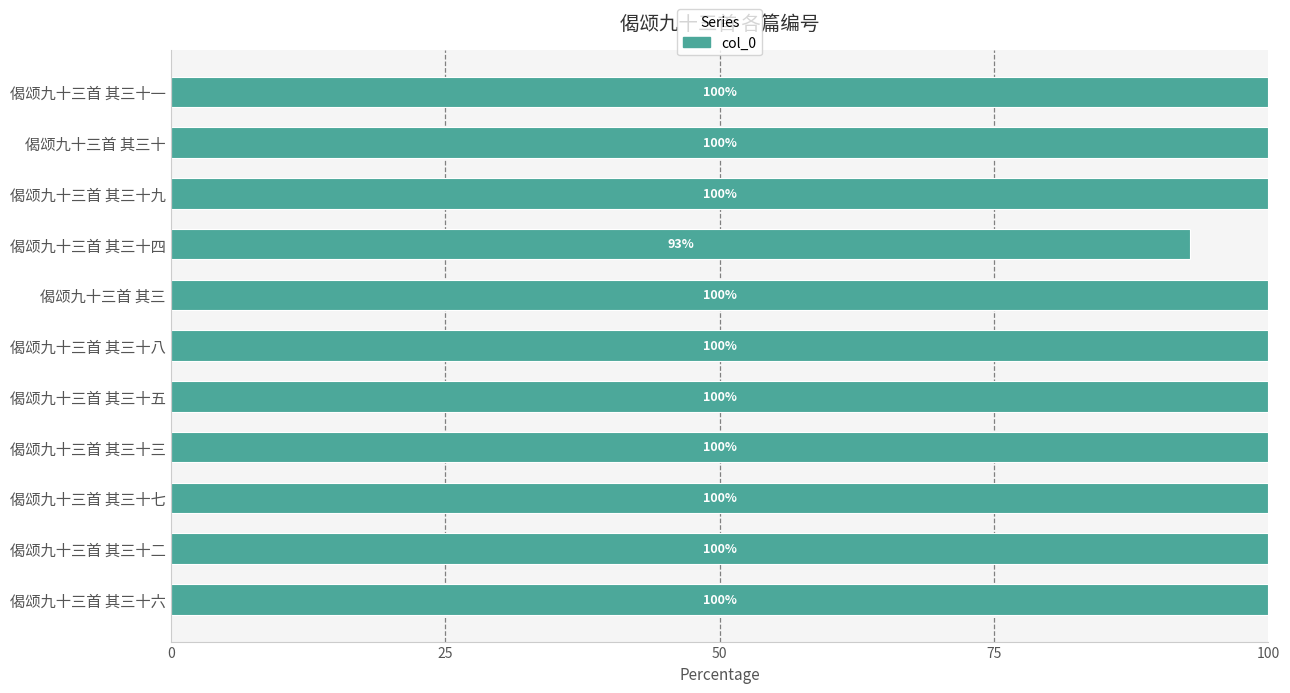

How many data points are above 99?

10